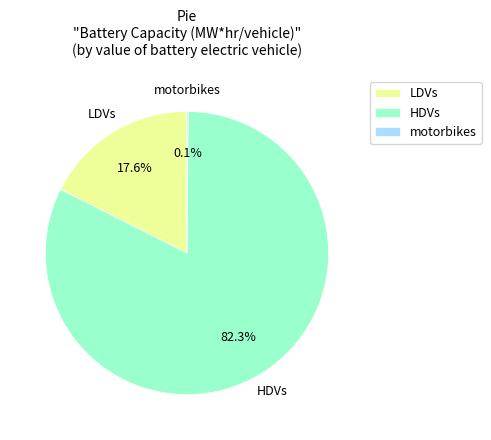

Is there any slice that represents more than half of the pie?

Yes